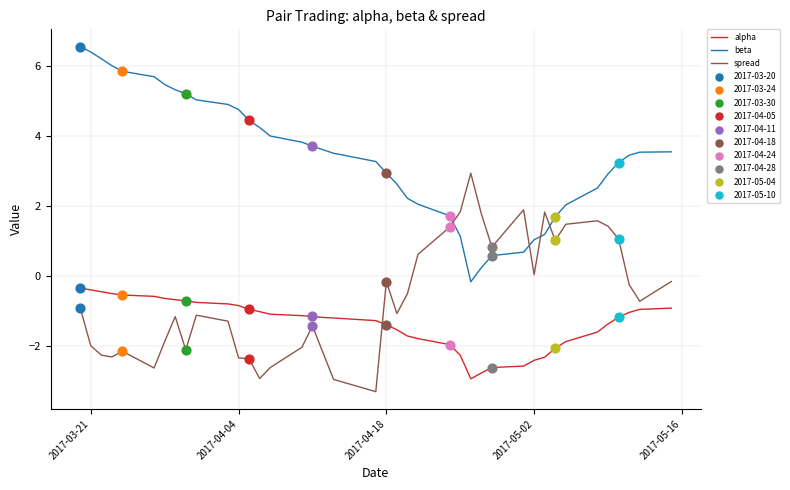

What is the difference between the maximum and minimum values in the alpha series?

2.6